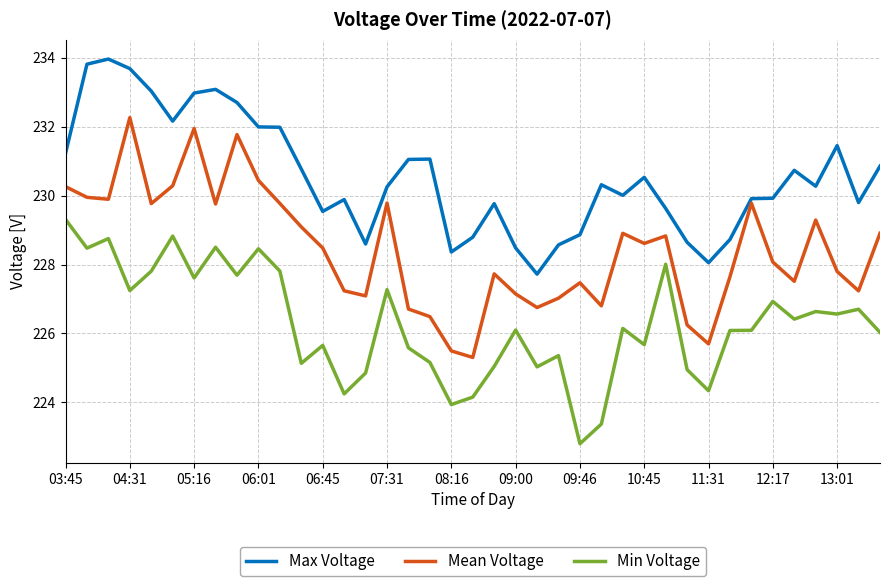

What is the difference between the maximum and minimum values in the Min Voltage series?

6.5